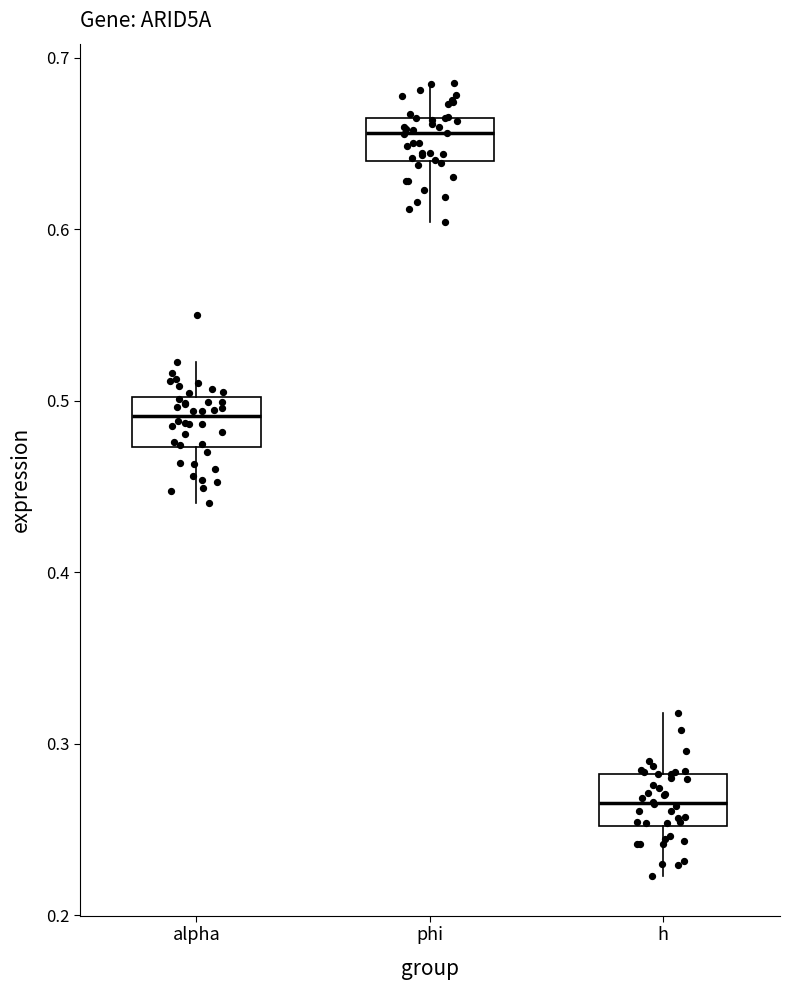

Reading left to right, transcribe this box plot: for each box, give where its median line is, the range the box spans, and where its two whiskers end, as read against the y-axis. The values are not printed on the chart, so give them approximately, as read against the axis.

alpha: median 0.49, box 0.47 to 0.50, whiskers 0.44 to 0.52
phi: median 0.66 (inside the box), box 0.64 to 0.66, whiskers 0.60 to 0.69
h: median 0.27, box 0.25 to 0.28, whiskers 0.22 to 0.32